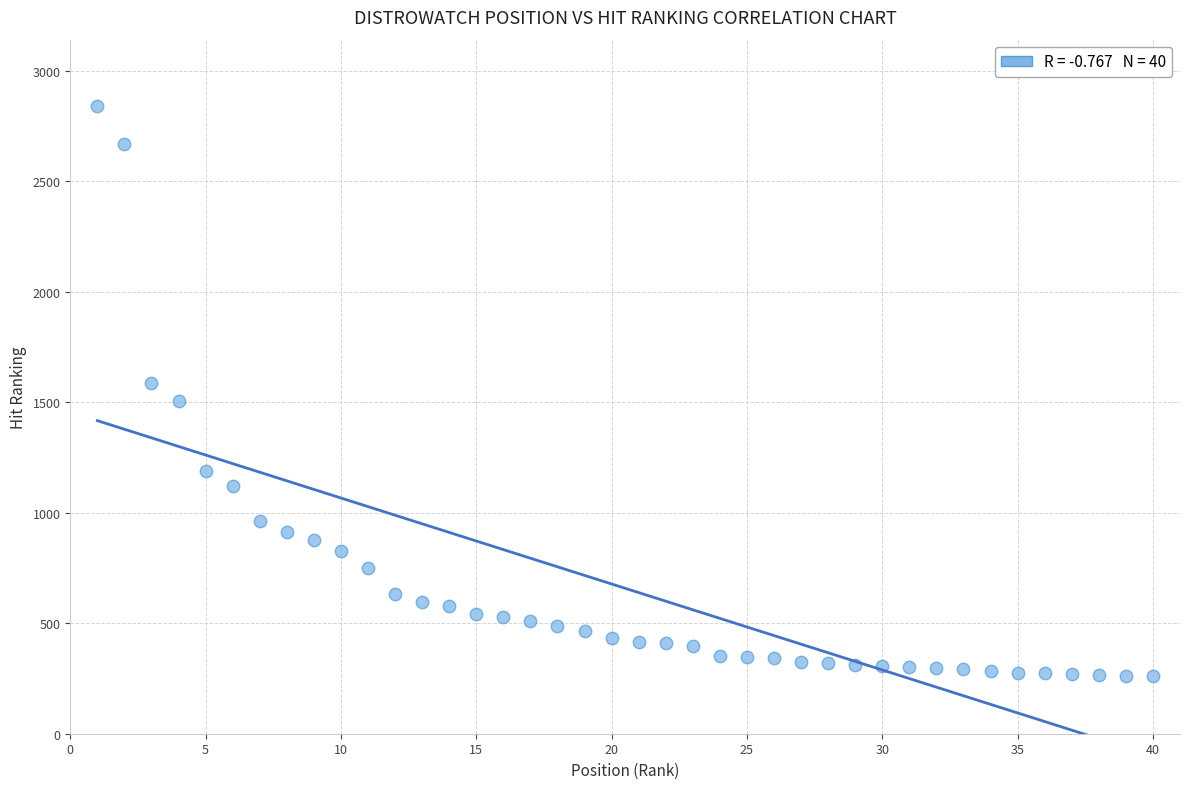

What is the range of Y values (max minus min)?

2581